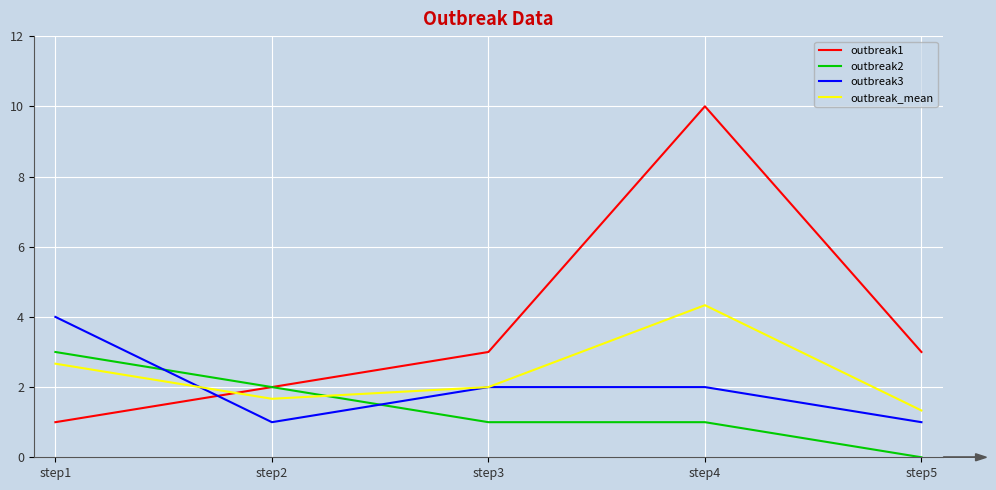

After their last crossing, which series has the higher values: outbreak2 or outbreak3?

outbreak3